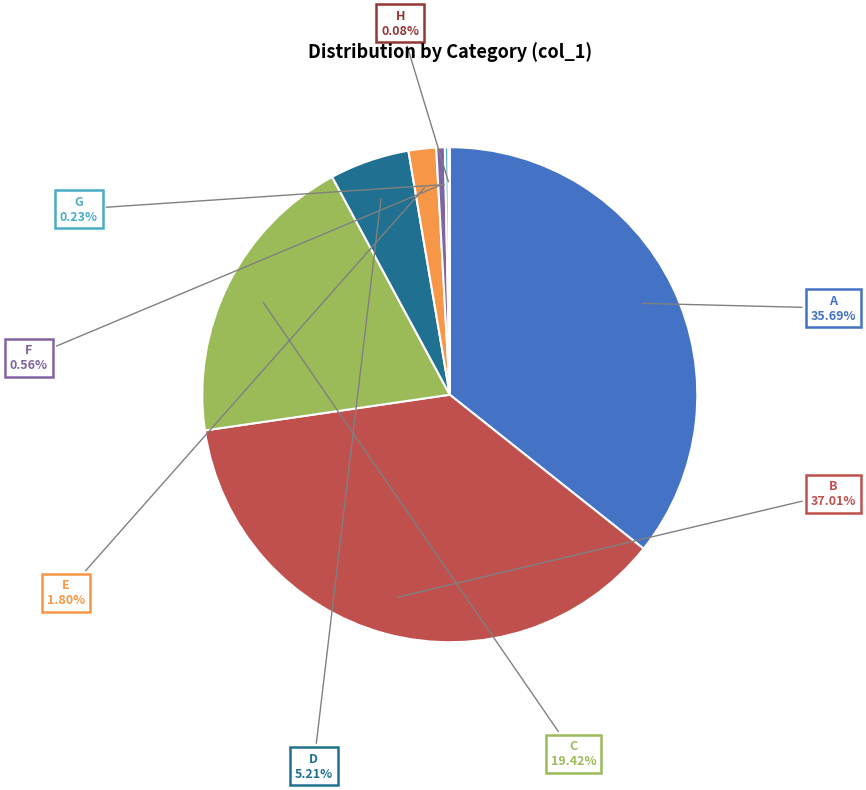

Which slice is the largest?

B